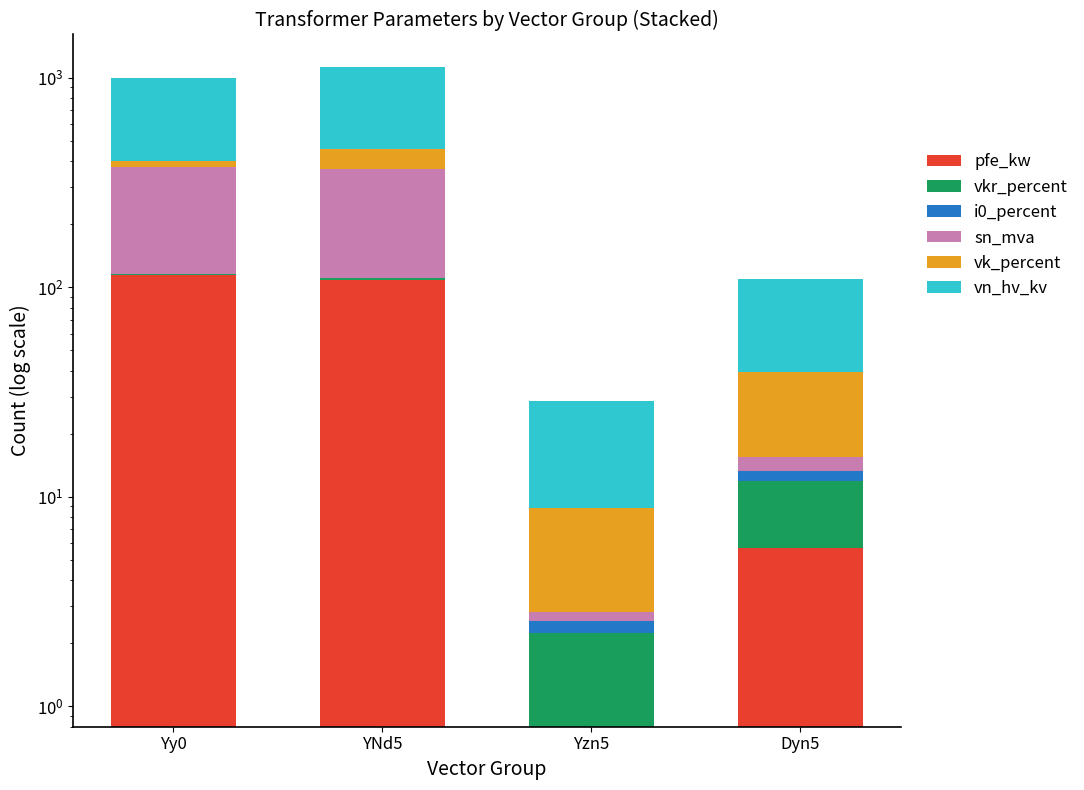

What is the difference between the maximum and second lowest values in the vk_percent series?

68.4